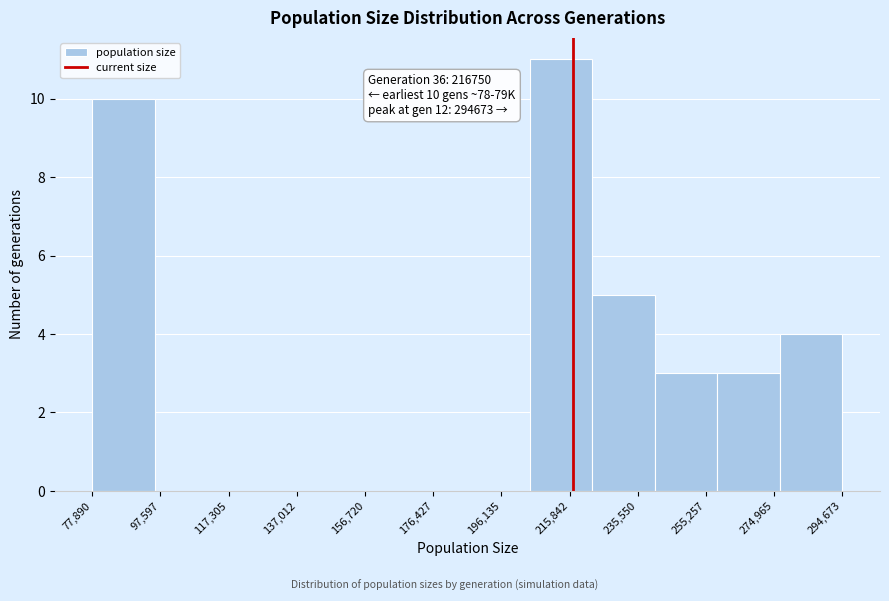

Which range on the x-axis has the tallest bar?

204000 to 222000